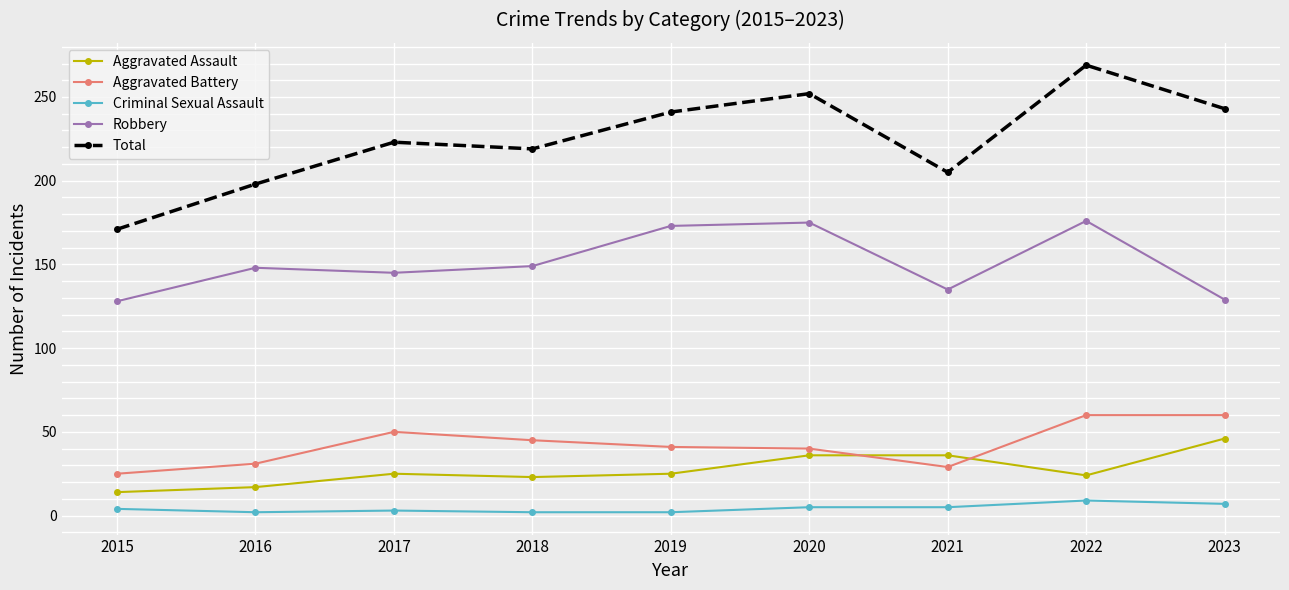

What is the lowest value of the Robbery series?

128